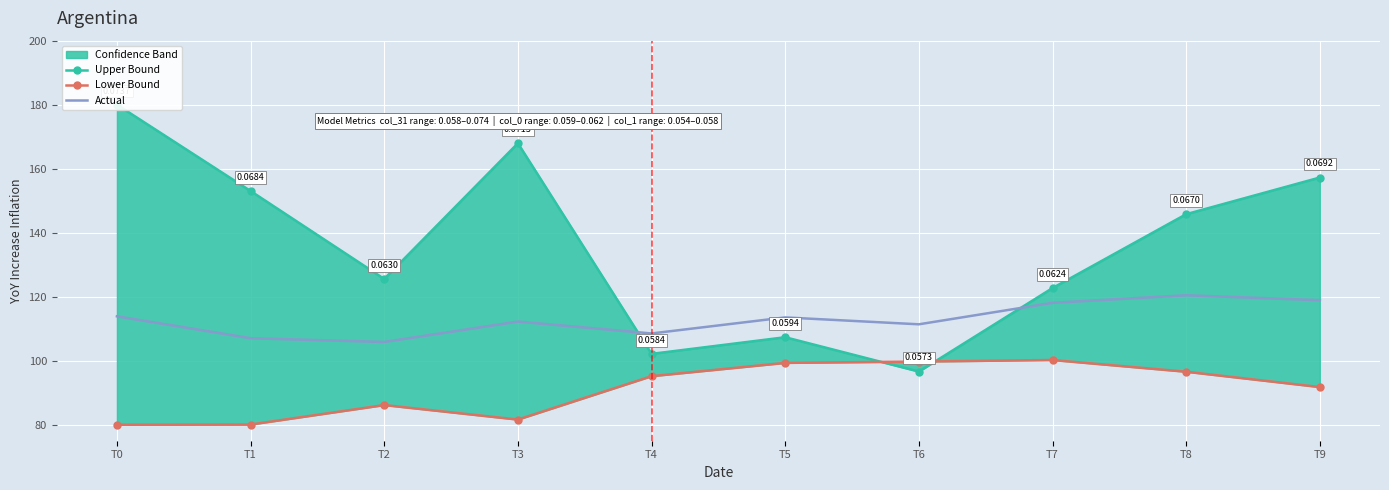

What is the value of the Actual point at the 5th from the left?

108.5